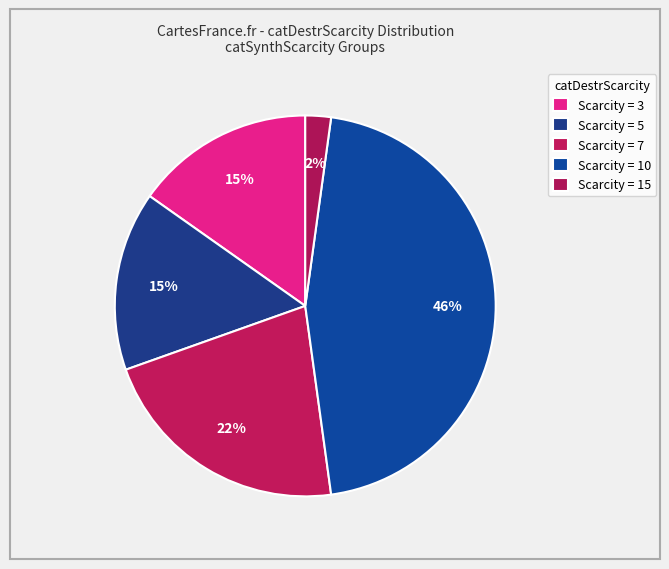

Does any single category account for the majority?

No